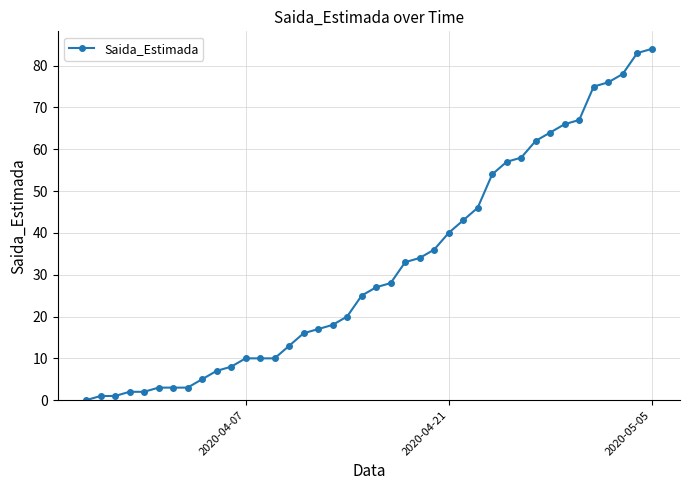

What is the difference between the maximum and minimum values?

84